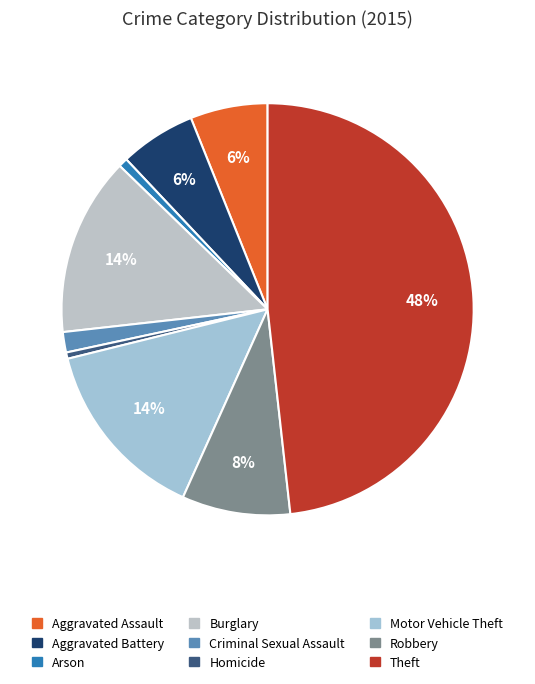

To the nearest percent, what is the average slice percentage?

11%